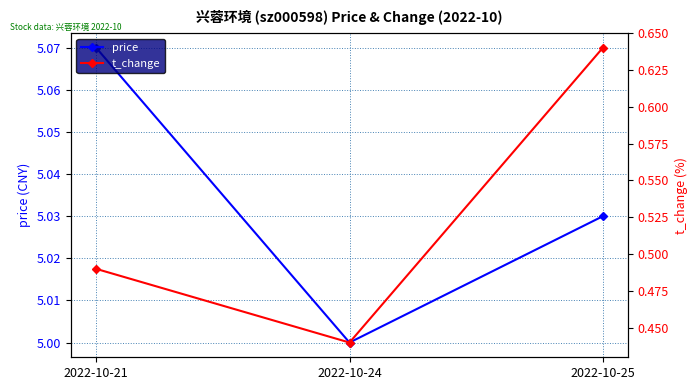

What is the average value of the price series?

5.0